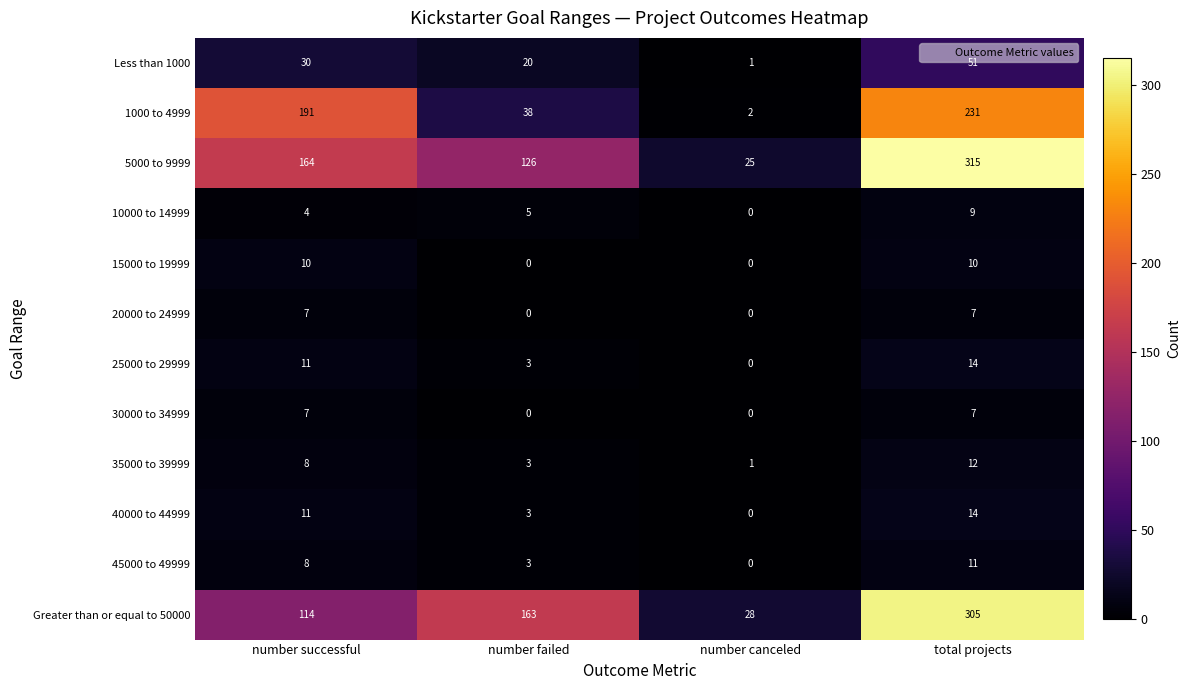

The 15000 to 19999 series shows 16 at total projects. True or false?

False